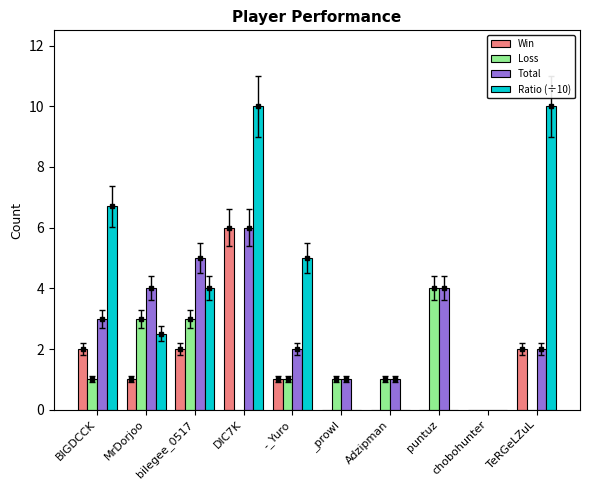

How many groups of bars are there?

10